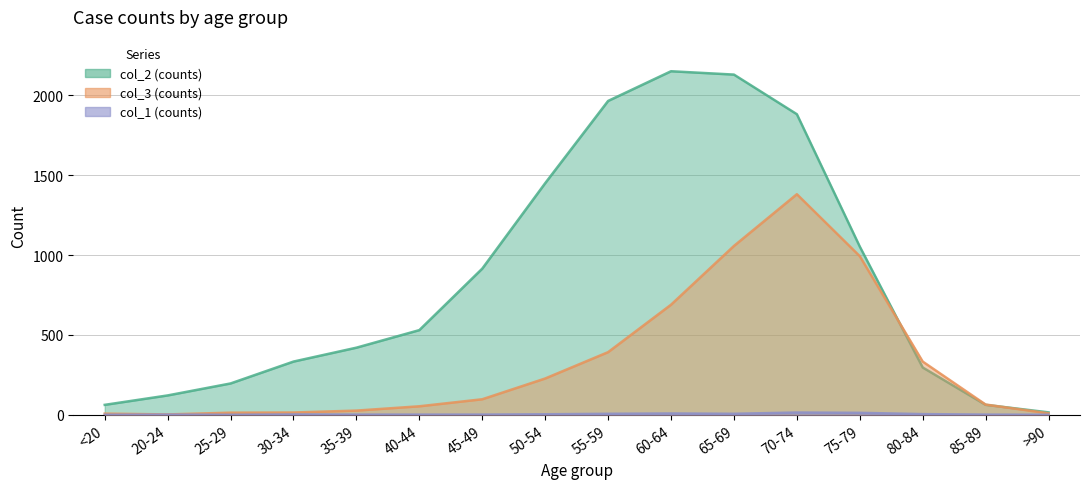

What is the difference between the col_1 values at 60-64 and 70-74?

6